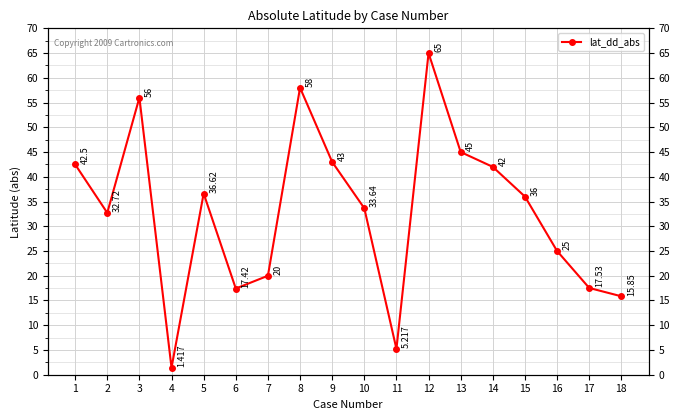

What is the sum of all values?

592.9